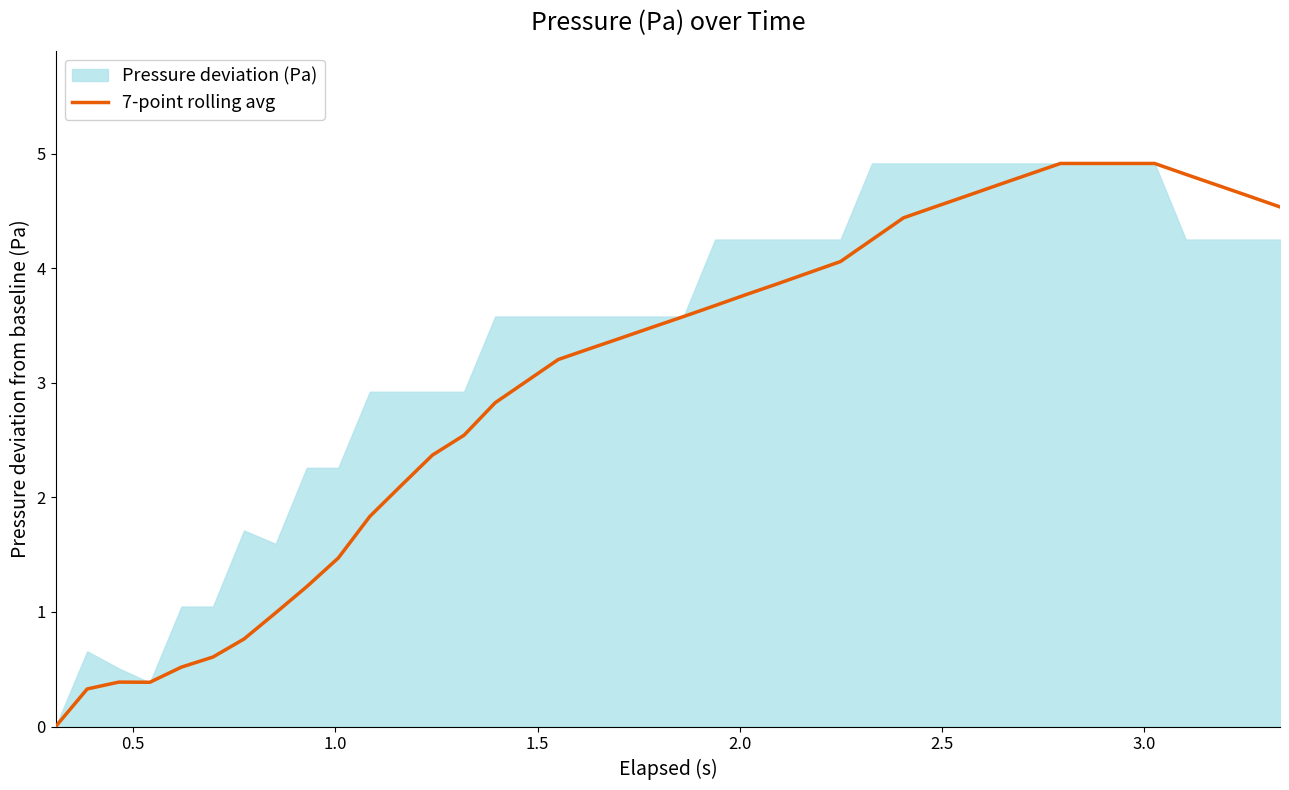

What is the highest value of the 7-point rolling avg series?

4.9